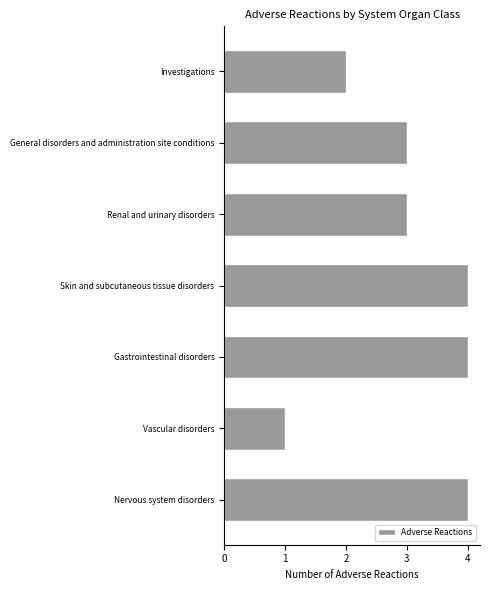

What is the smallest value displayed?

1